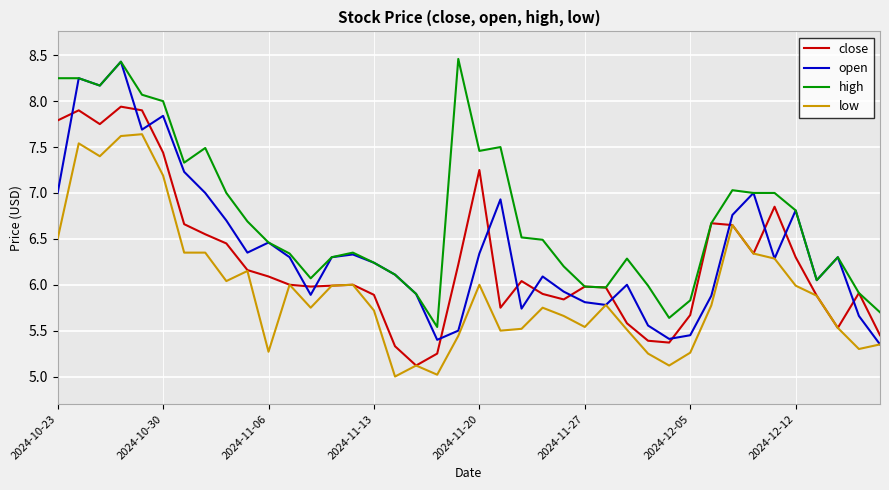

What is the lowest value of the low series?

5.0